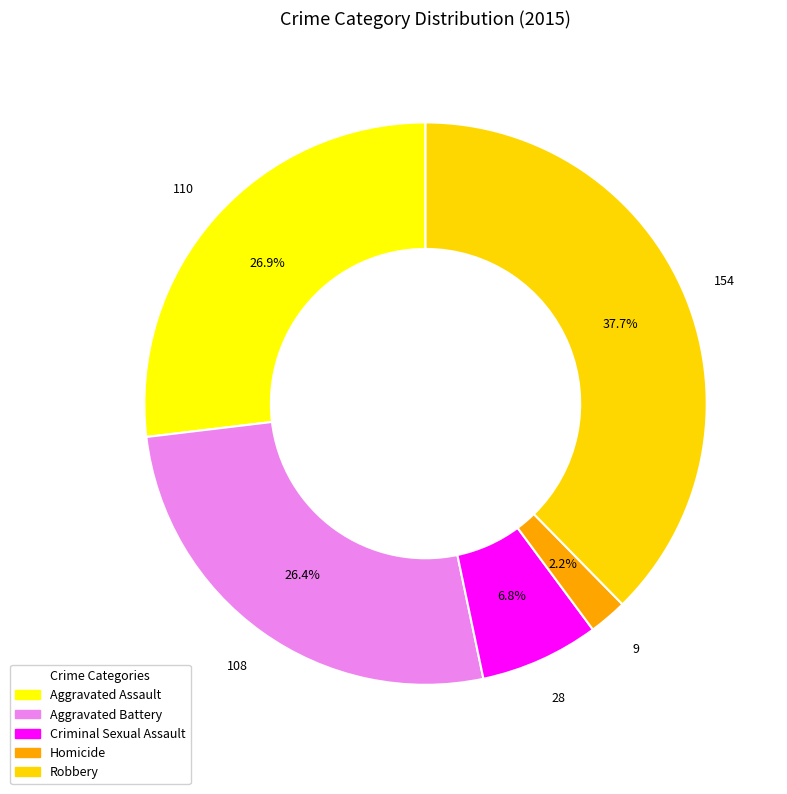

How many slices are in this pie chart?

5